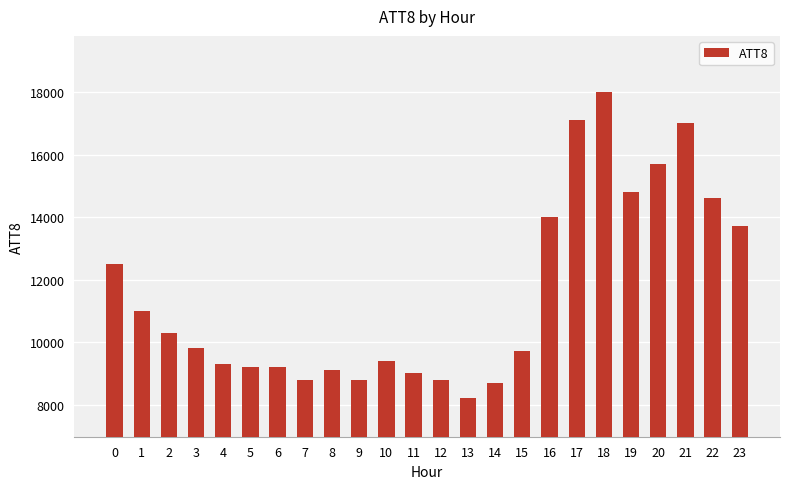

What is the value of the 4th bar from the left?

9800